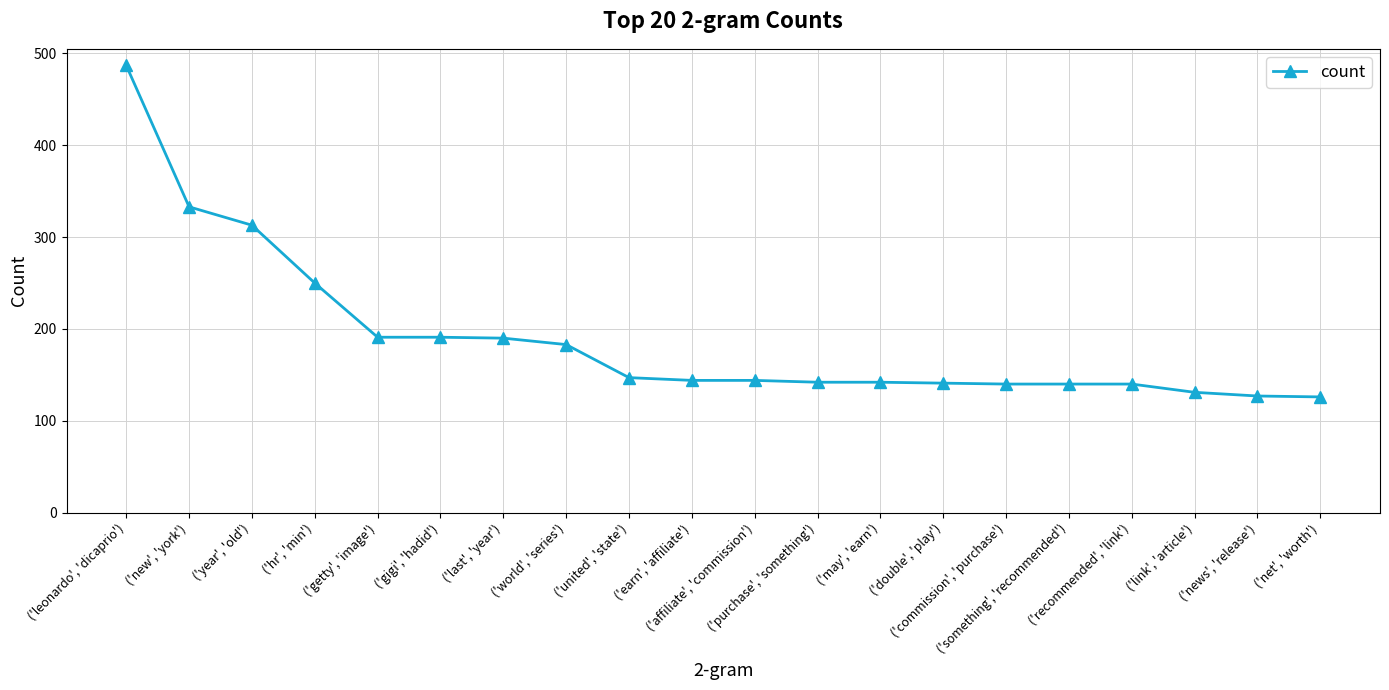

What is the value of the 14th point from the left?

141